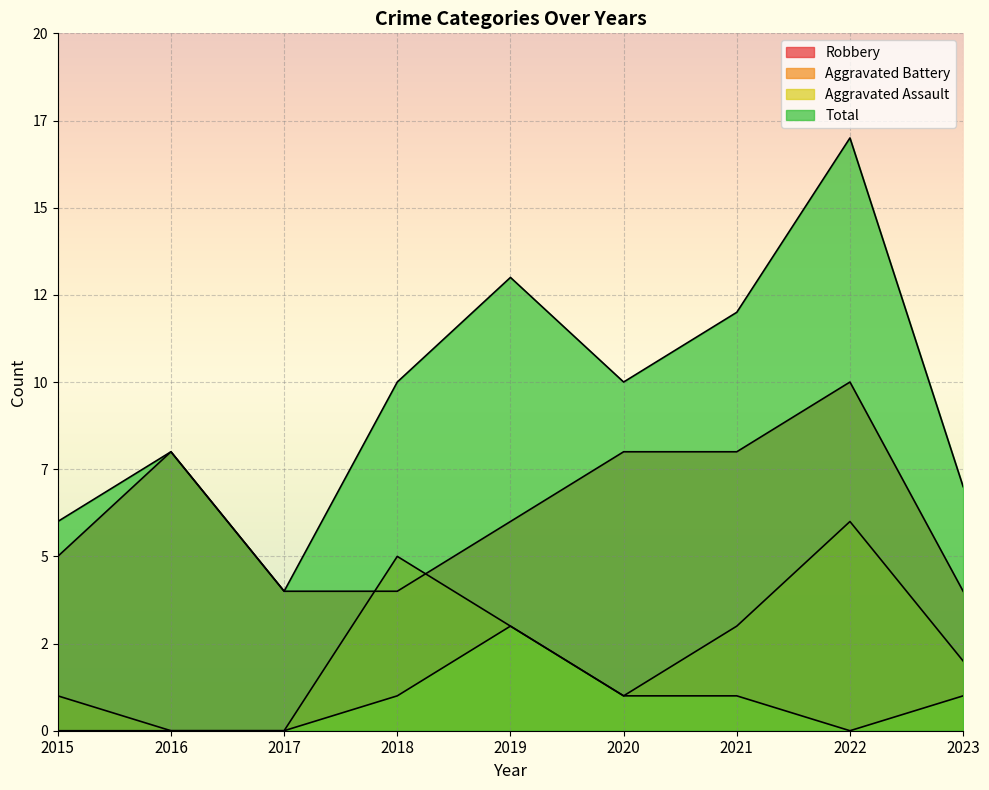

Which series has the widest spread of values?

Total